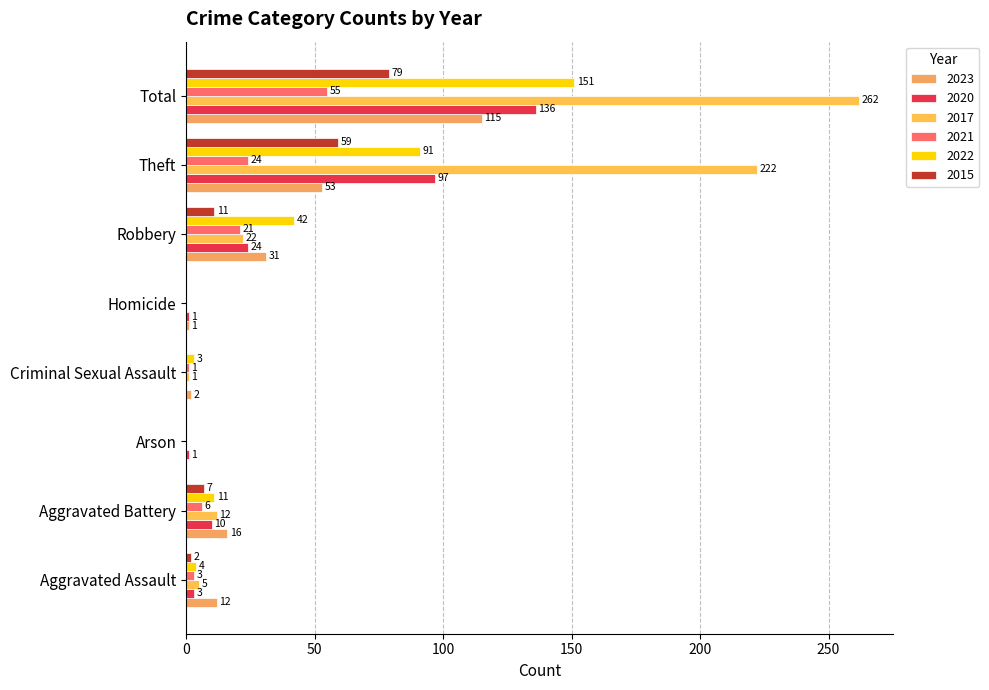

Reading left to right, transcribe all the data shown in this chart.

2023: Aggravated Assault=12	Aggravated Battery=16	Arson=0	Criminal Sexual Assault=2	Homicide=1	Robbery=31	Theft=53	Total=115
2020: Aggravated Assault=3	Aggravated Battery=10	Arson=1	Criminal Sexual Assault=0	Homicide=1	Robbery=24	Theft=97	Total=136
2017: Aggravated Assault=5	Aggravated Battery=12	Arson=0	Criminal Sexual Assault=1	Homicide=0	Robbery=22	Theft=222	Total=262
2021: Aggravated Assault=3	Aggravated Battery=6	Arson=0	Criminal Sexual Assault=1	Homicide=0	Robbery=21	Theft=24	Total=55
2022: Aggravated Assault=4	Aggravated Battery=11	Arson=0	Criminal Sexual Assault=3	Homicide=0	Robbery=42	Theft=91	Total=151
2015: Aggravated Assault=2	Aggravated Battery=7	Arson=0	Criminal Sexual Assault=0	Homicide=0	Robbery=11	Theft=59	Total=79